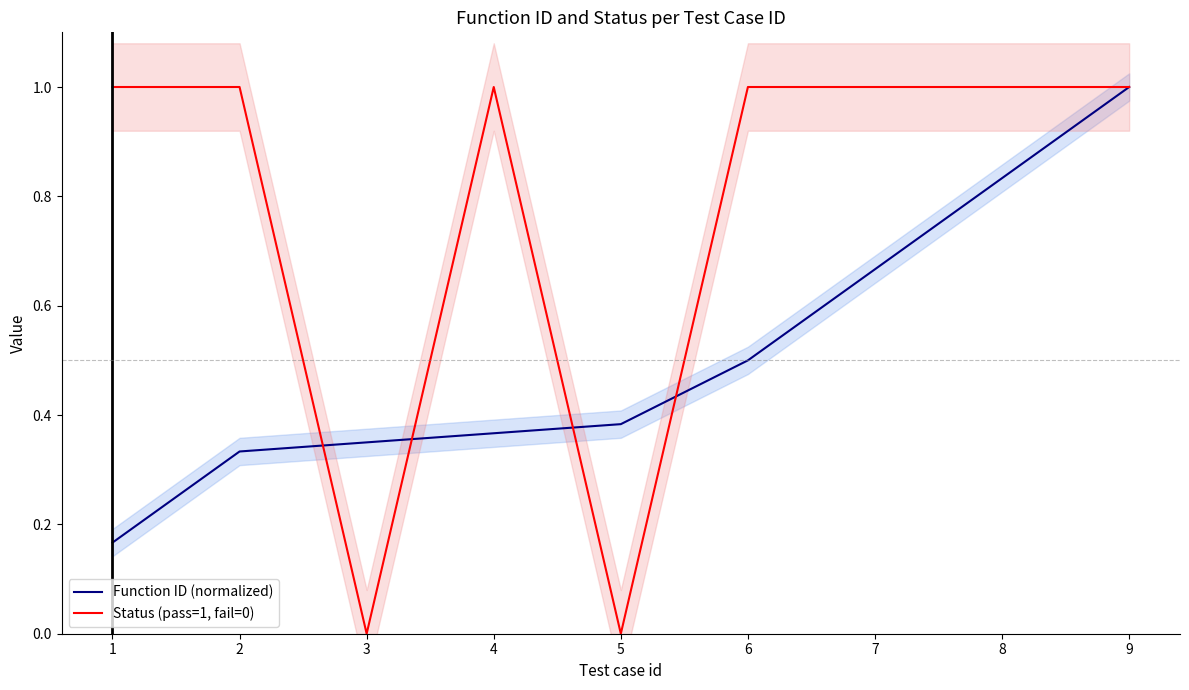

Which category has the lowest value in the Function ID (normalized) series?

1